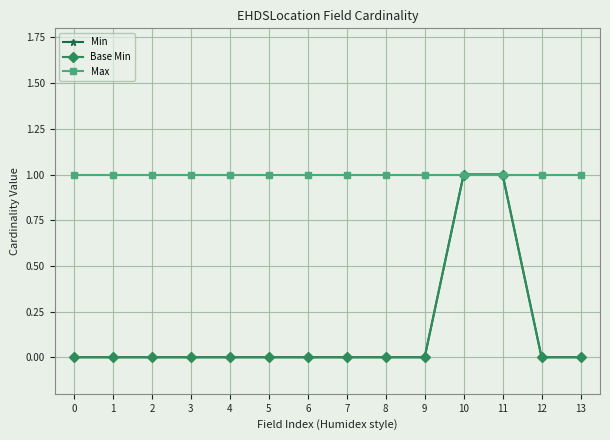

What is the sum of all Min values?

2